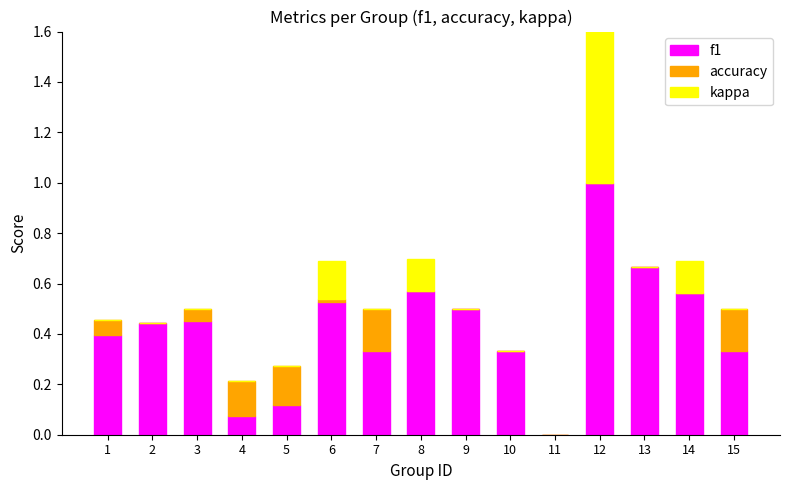

Which category has the highest value in the kappa series?

12